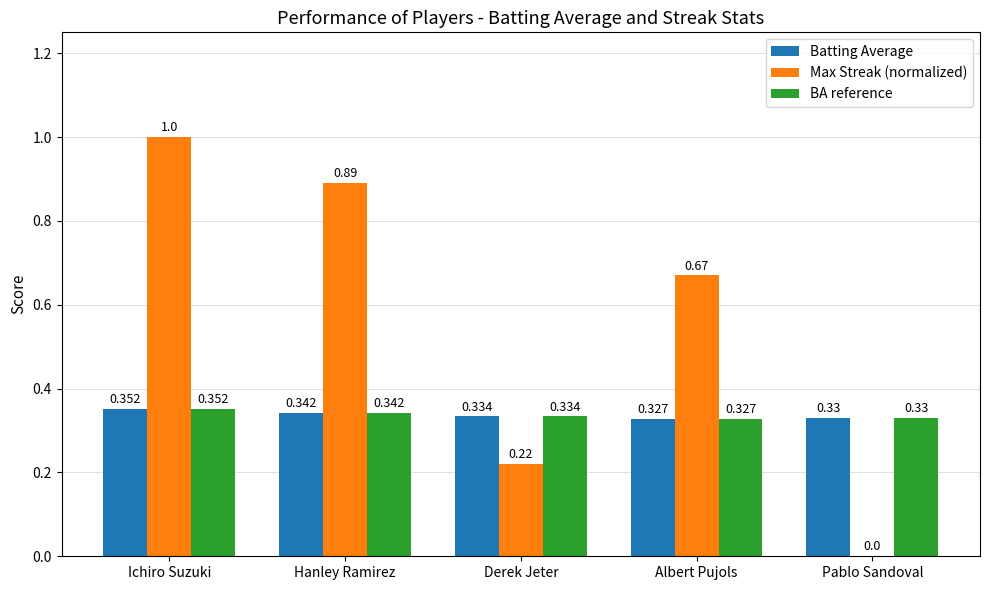

At which label is Batting Average closest to 0?

Albert Pujols